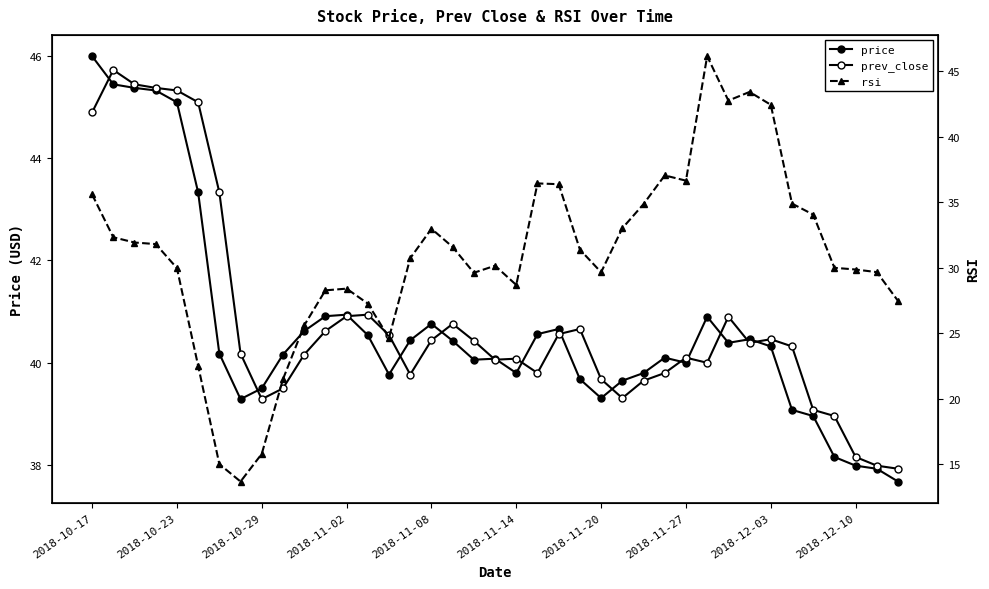

Rank the series at 2018-10-17 from highest to lowest value.

price, prev_close, rsi